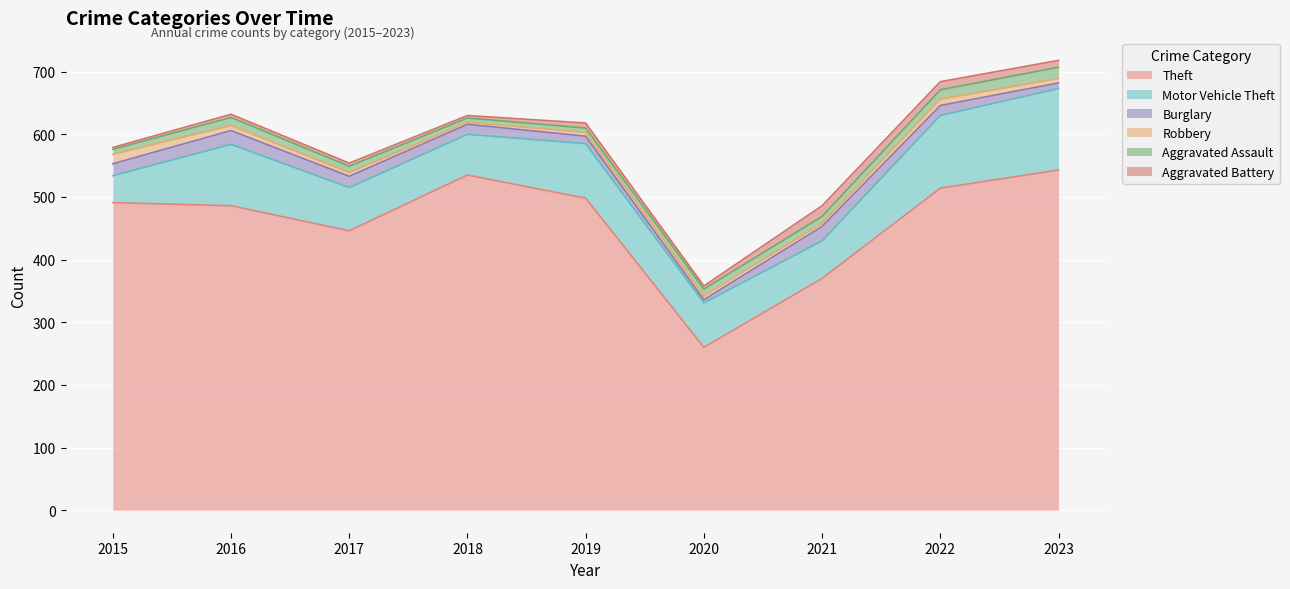

Reading left to right, extract all data points from this chart.

Theft: 491	486	446	535	498	260	370	514	543
Motor Vehicle Theft: 43	98	69	65	87	71	60	116	130
Burglary: 19	22	18	16	12	5	23	16	9
Robbery: 15	8	6	3	6	6	5	10	7
Aggravated Assault: 8	13	10	7	7	11	11	15	18
Aggravated Battery: 3	5	5	4	8	5	17	13	11